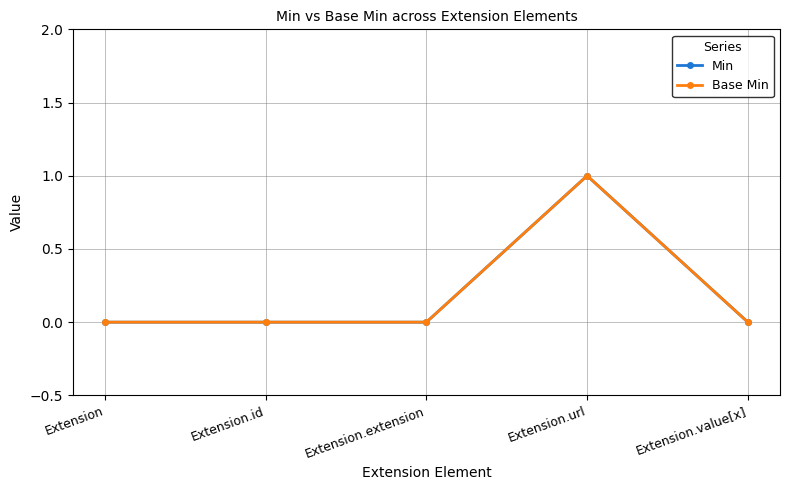

Which label corresponds to the largest value in the chart?

Extension.url